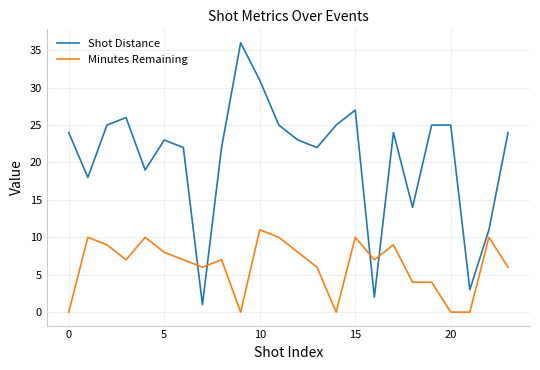

What is the highest value of the Shot Distance series?

36